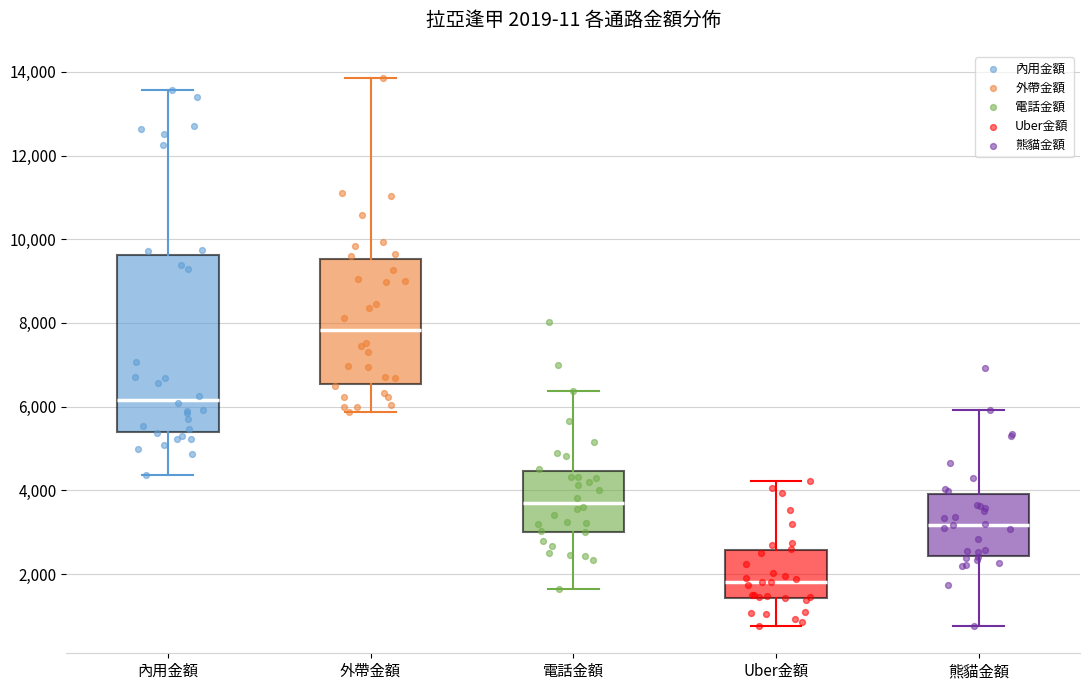

Which box is the tallest, from its lower edge to its upper edge?

內用金額